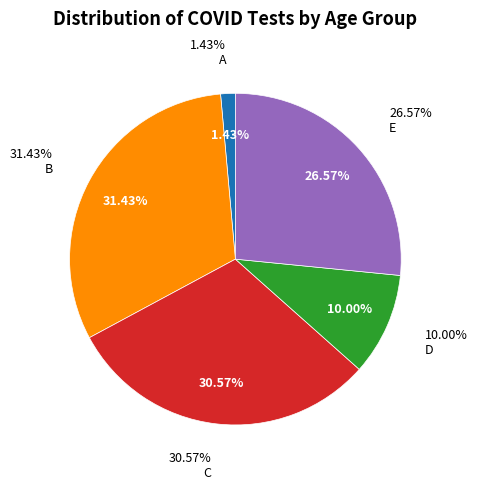

To the nearest percent, what is the difference between the largest and smallest slice percentages?

30%